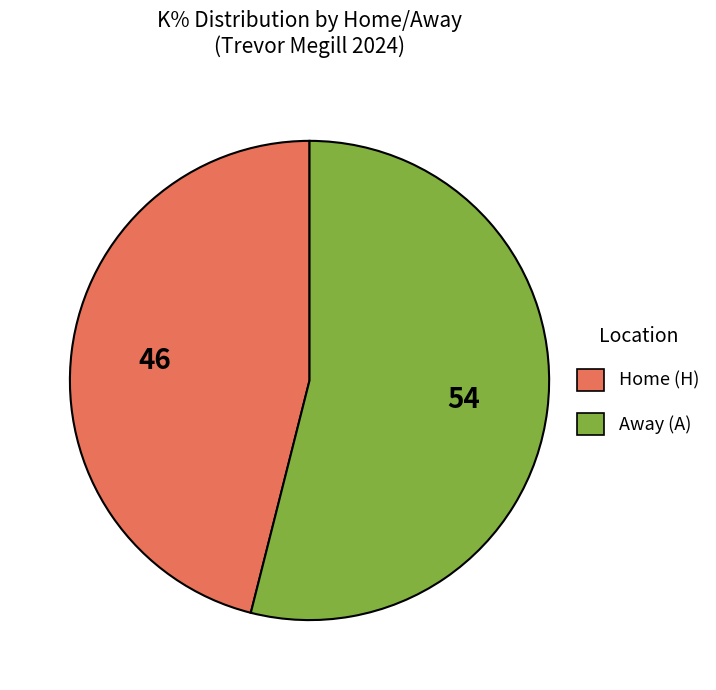

What is the ratio of the value at Home (H) to the value at Away (A)?

0.9